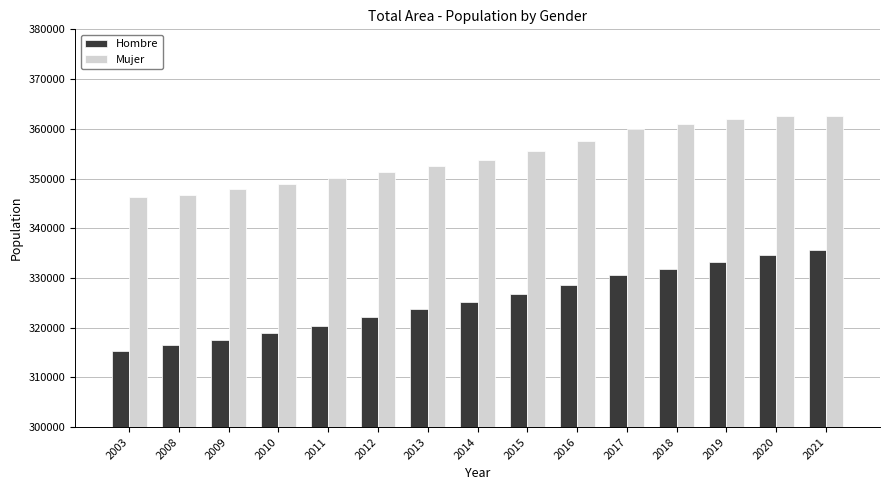

Where is Mujer nearest to the value 354474?

2014